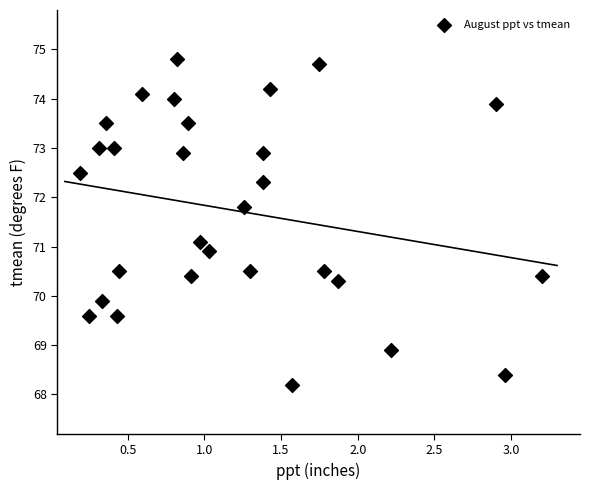

What is the range of X values (max minus min)?

3.0